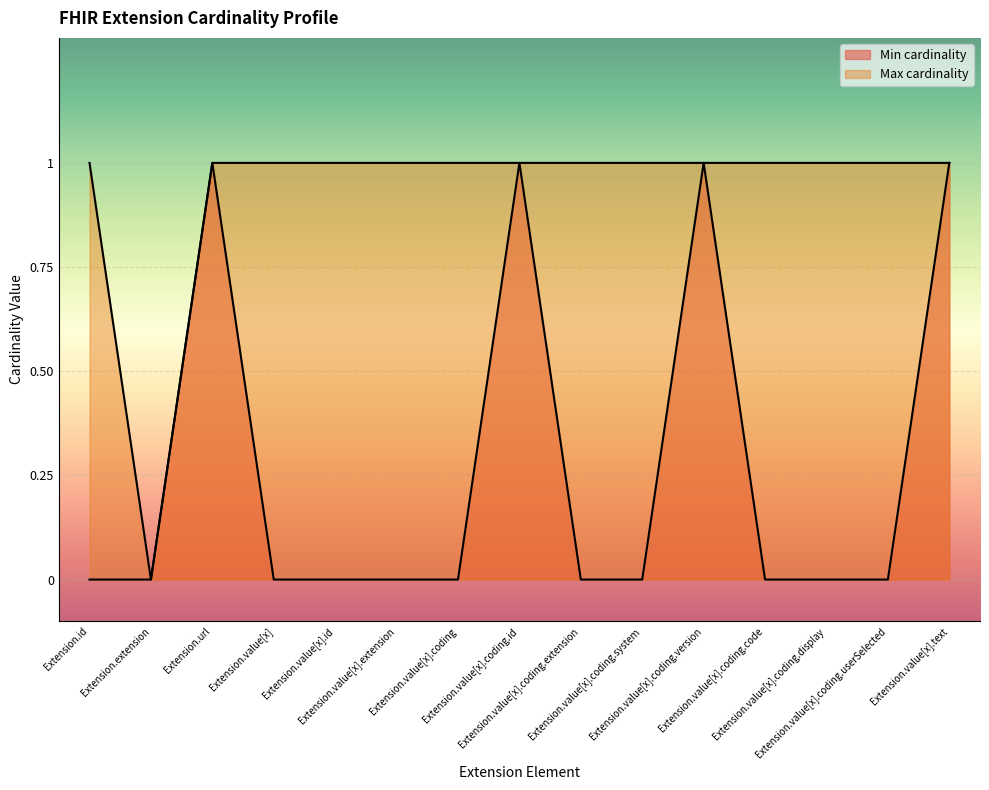

At which label does Min cardinality reach its peak?

Extension.url